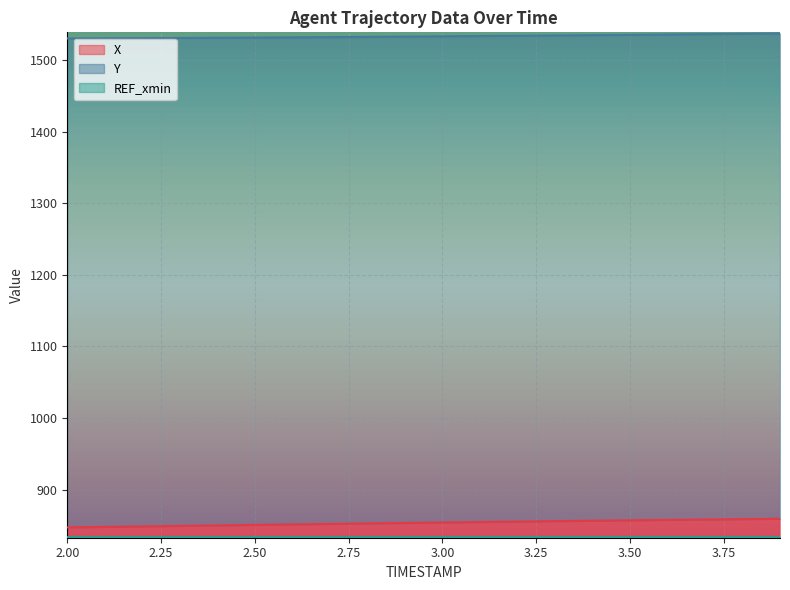

At which label is X closest to 853?

2.8